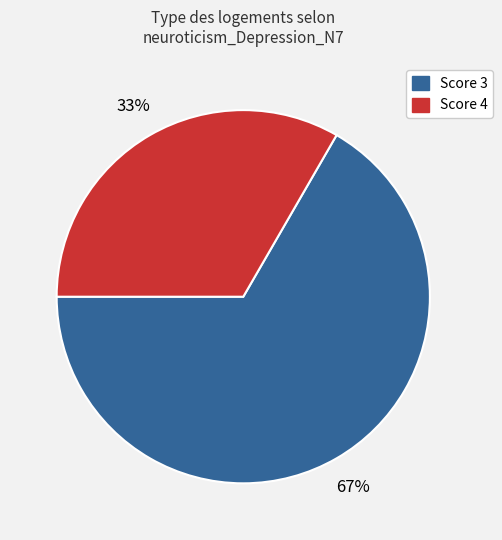

How many slices are in this pie chart?

2